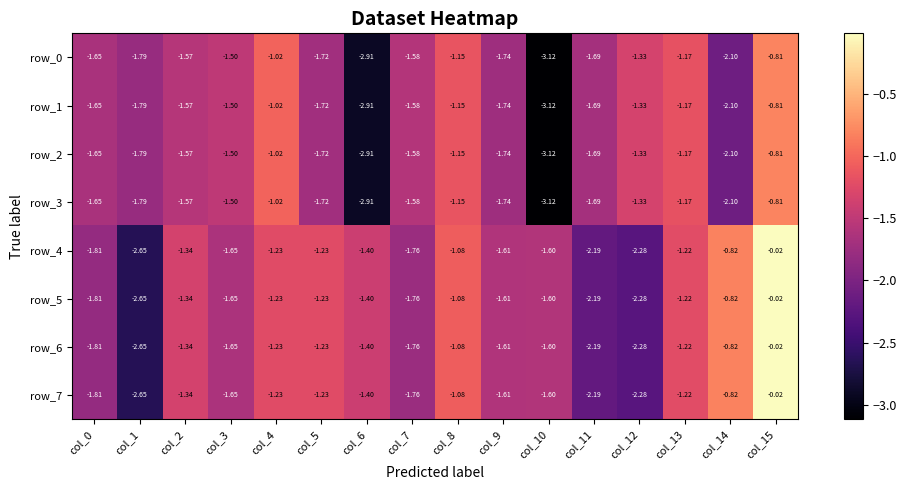

Is the value of row_4 at col_4 greater than the value of row_2 at col_9?

Yes